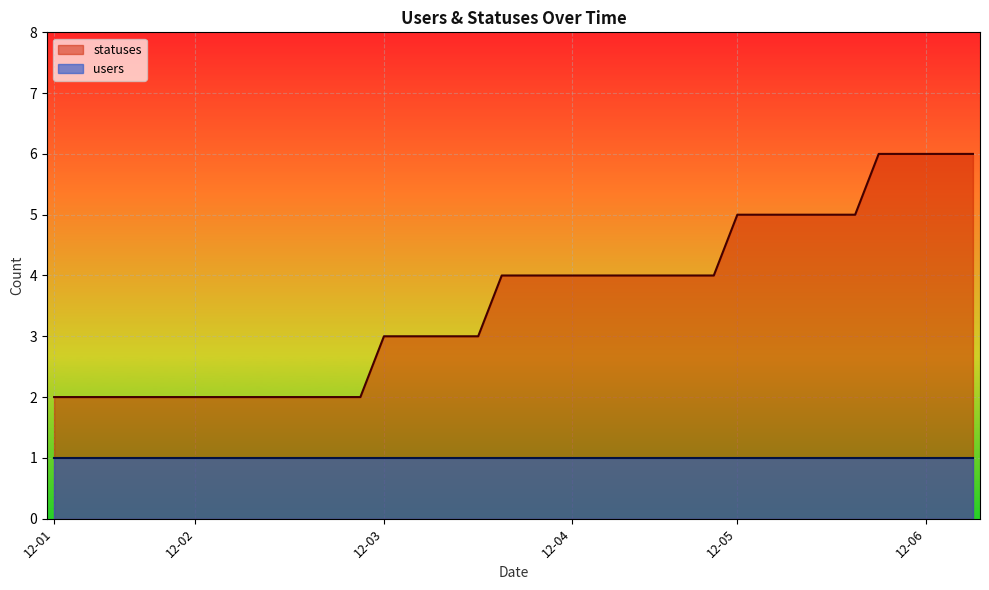

What is the value of the 25th point from the left?

4